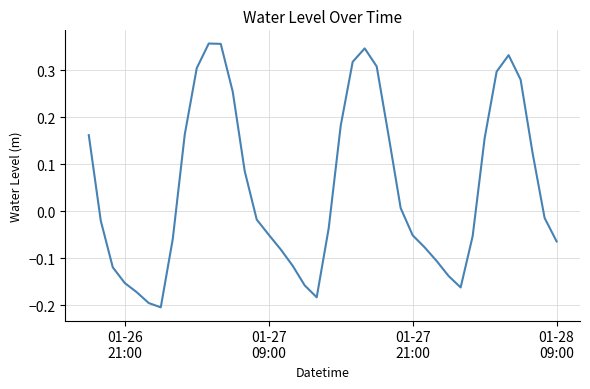

What is the sum of all values?

2.0